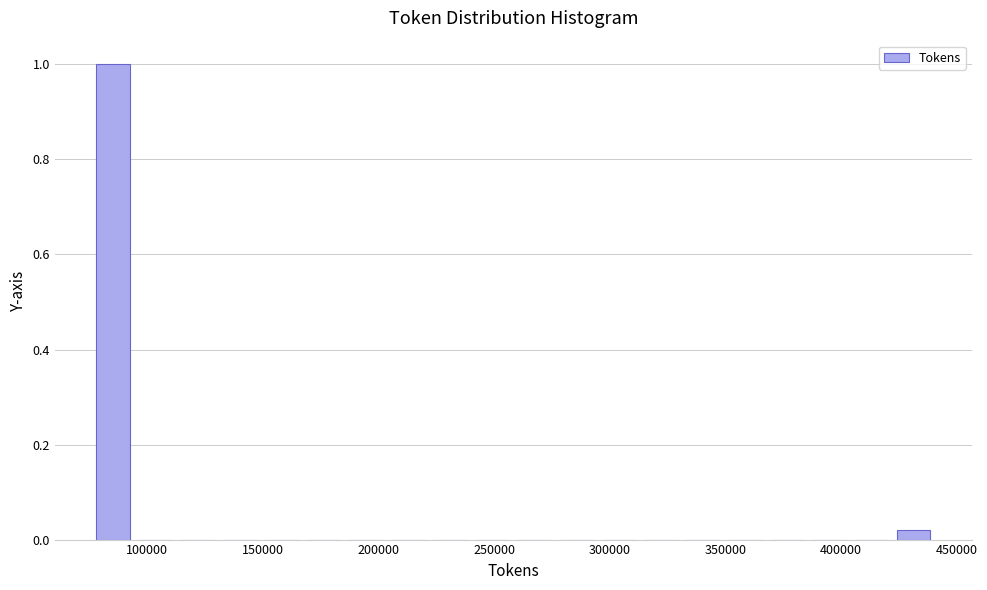

Read against the x-axis, roughly where is the centre of the tallest bar?

85000